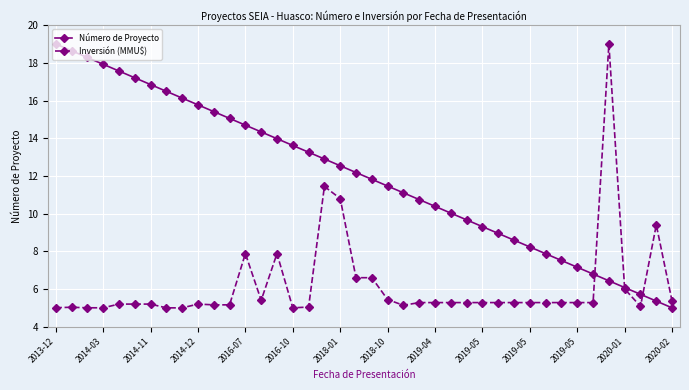

List the series in order of their overall mean, highest first.

Número de Proyecto, Inversión (MMU$)